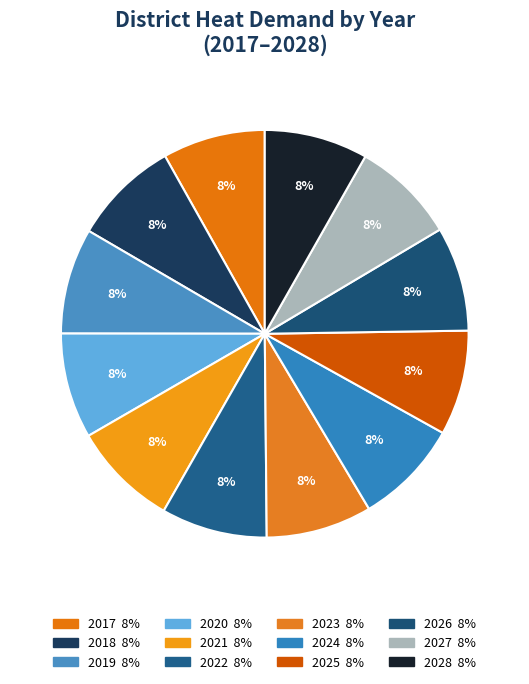

Which category has the biggest portion of the pie?

2018